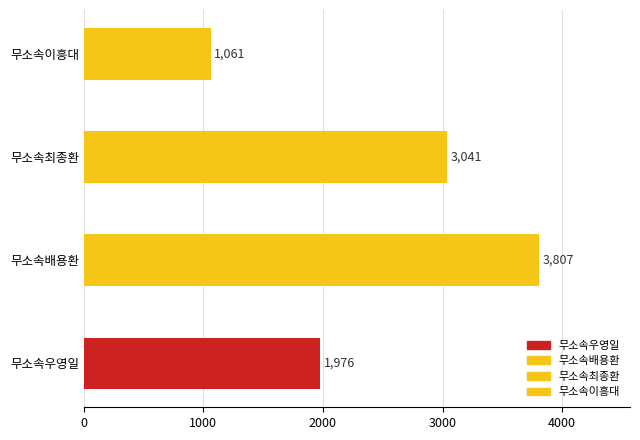

True or false: the data shows 5013 at 무소속최종환.

False